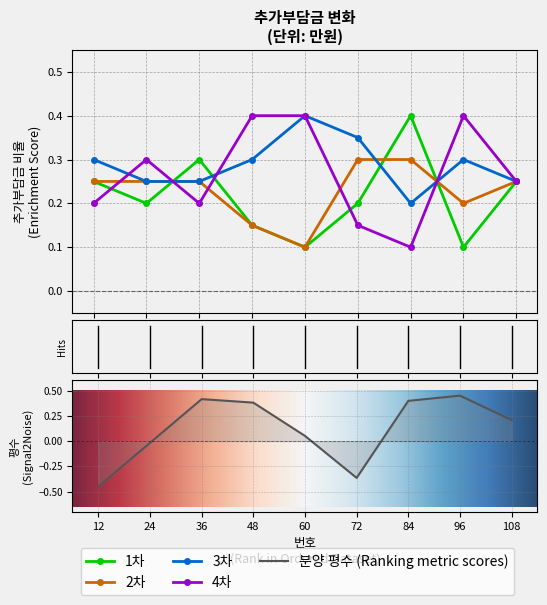

Is it true that 1차 equals 0.1 at 48?

True